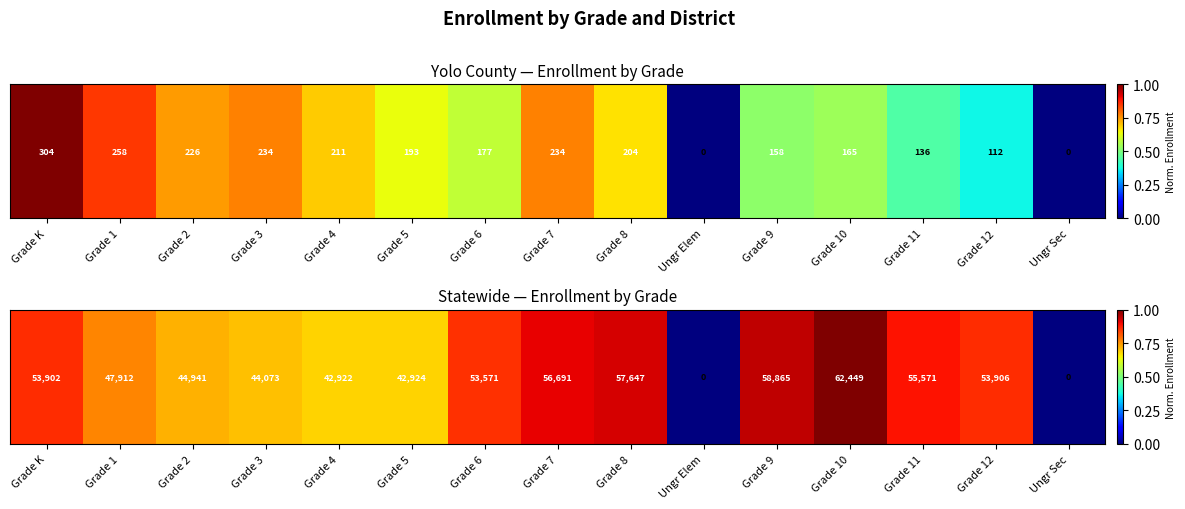

List the labels in order of value, largest first.

Grade 10, Grade 9, Grade 8, Grade 7, Grade 11, Grade 12, Grade K, Grade 6, Grade 1, Grade 2, Grade 3, Grade 5, Grade 4, Ungr Elem, Ungr Sec